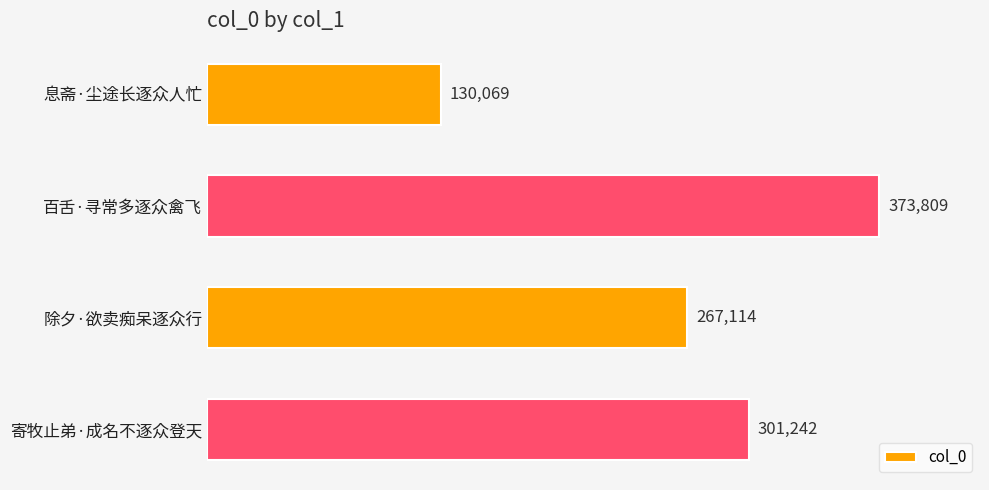

List the labels in order of value, largest first.

百舌·寻常多逐众禽飞, 寄牧止弟·成名不逐众登天, 除夕·欲卖痴呆逐众行, 息斋·尘途长逐众人忙